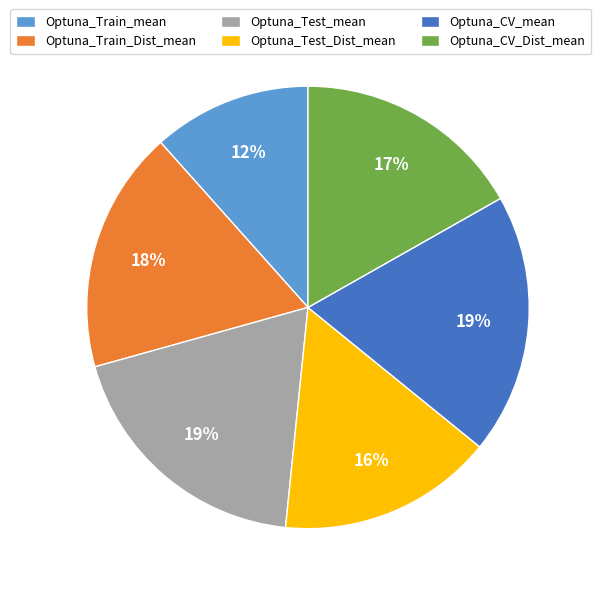

True or false: Optuna_Test_Dist_mean accounts for 28% of the total.

False